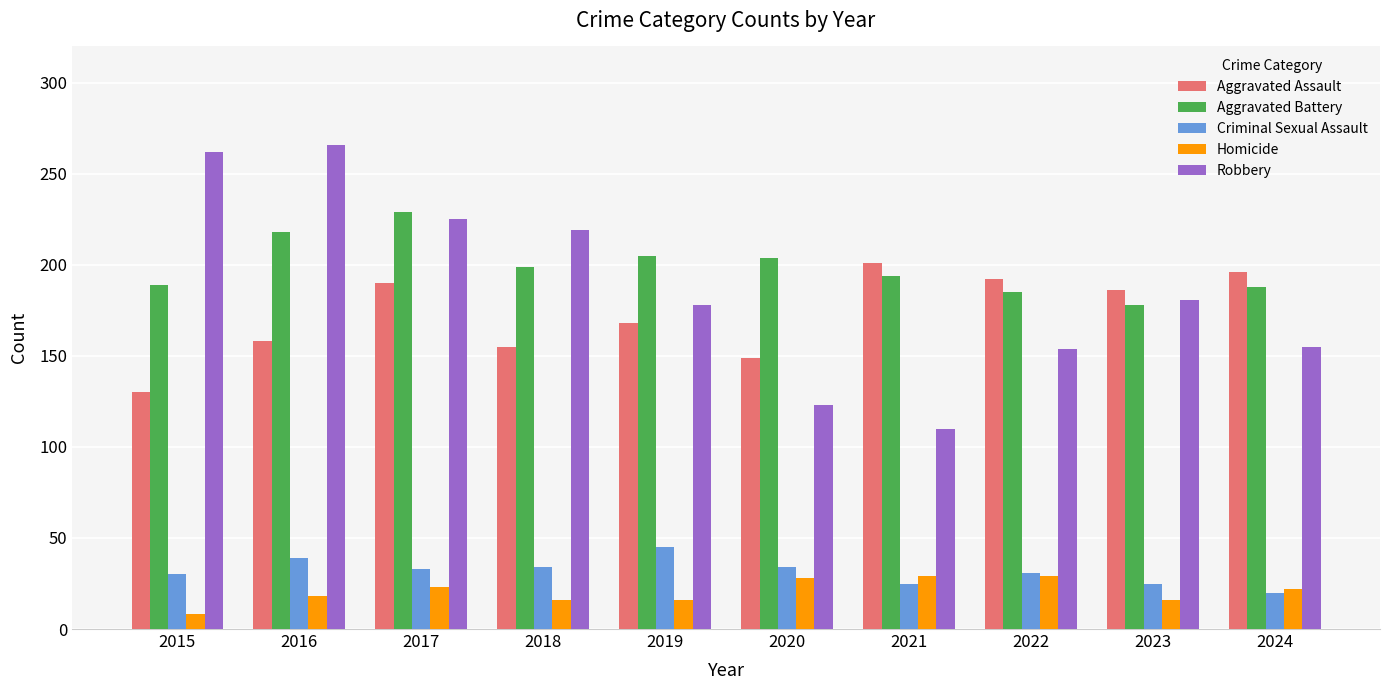

What is the difference between the maximum and minimum values in the Aggravated Battery series?

51